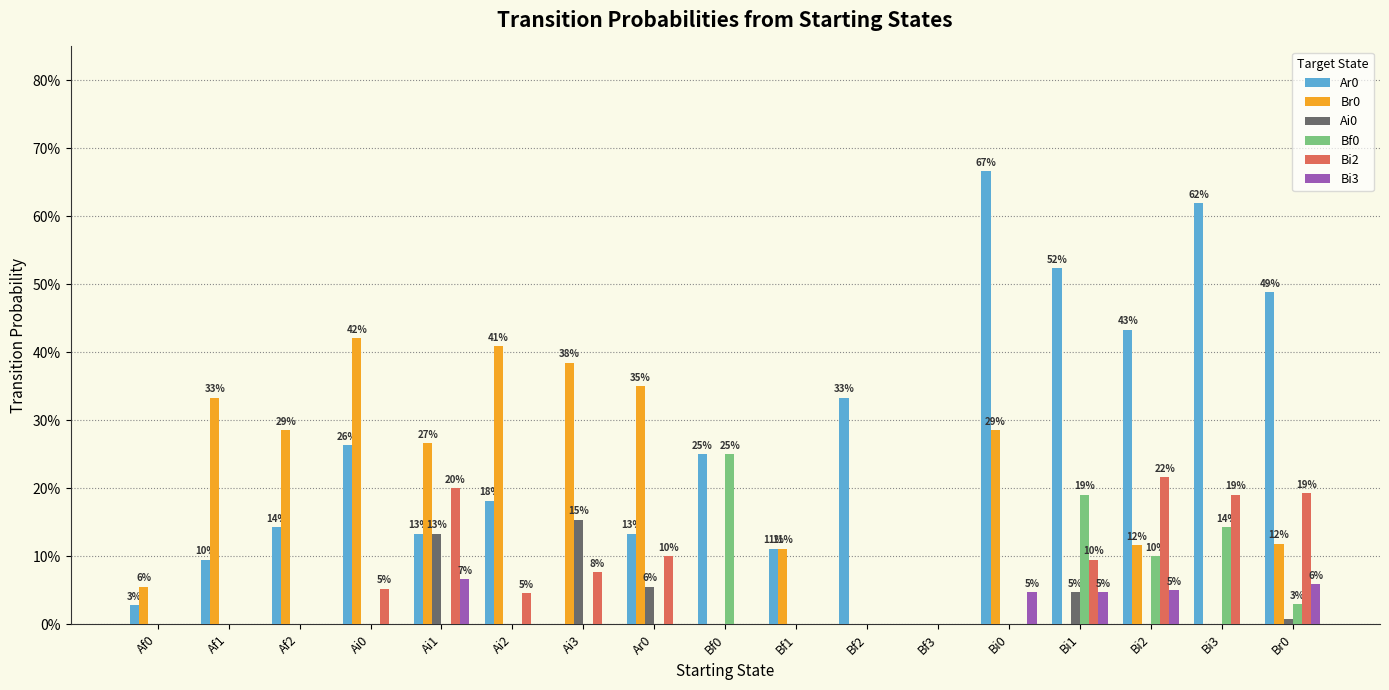

Are the bars grouped side by side (vs. stacked)?

Yes